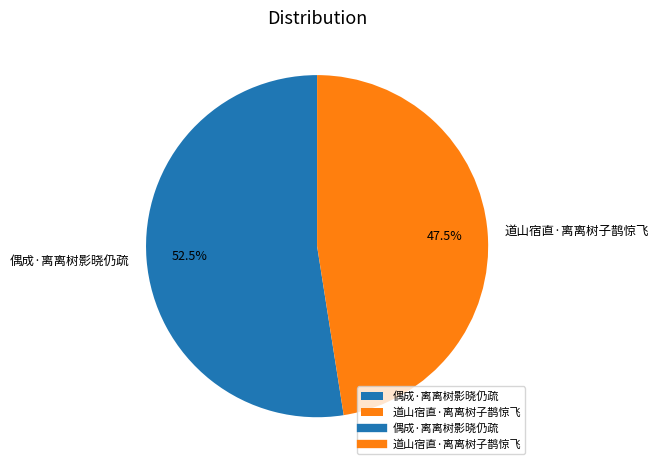

Which has a higher value, 偶成·离离树影晓仍疏 or 道山宿直·离离树子鹊惊飞?

偶成·离离树影晓仍疏